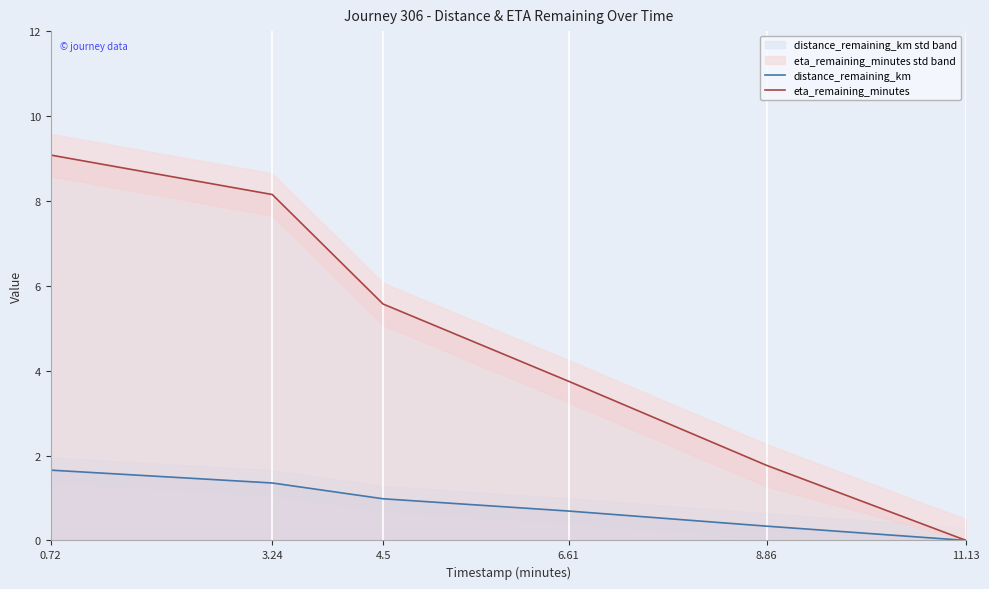

Is it true that distance_remaining_km equals 0.9 at 11.13?

False